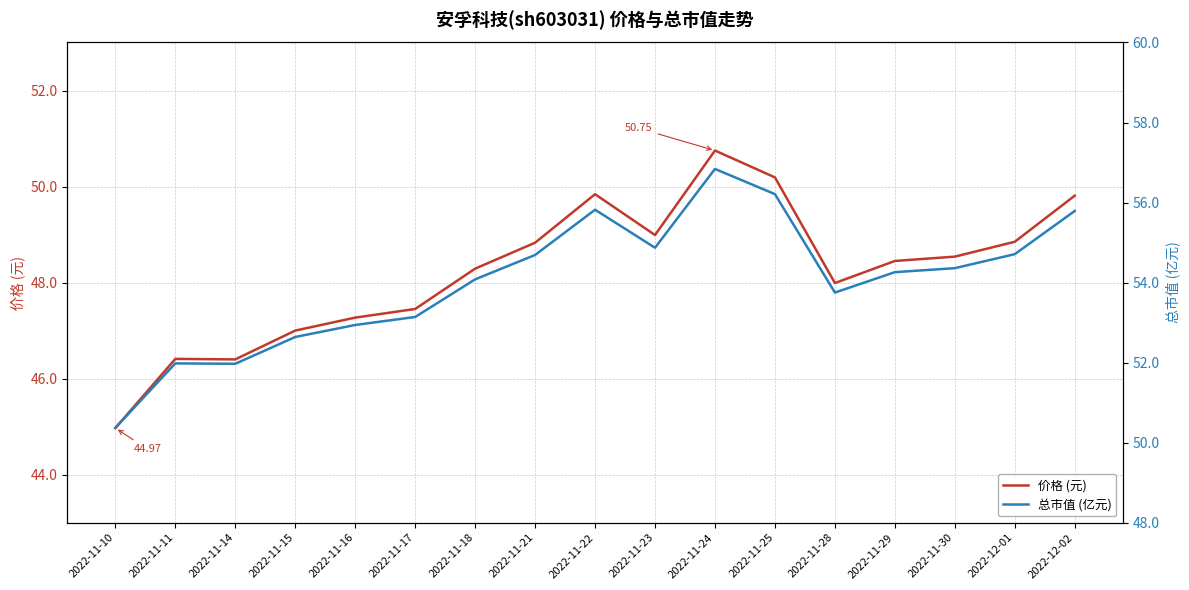

In 总市值 (亿元), how many points are higher than both neighbors (excluding endpoints)?

3